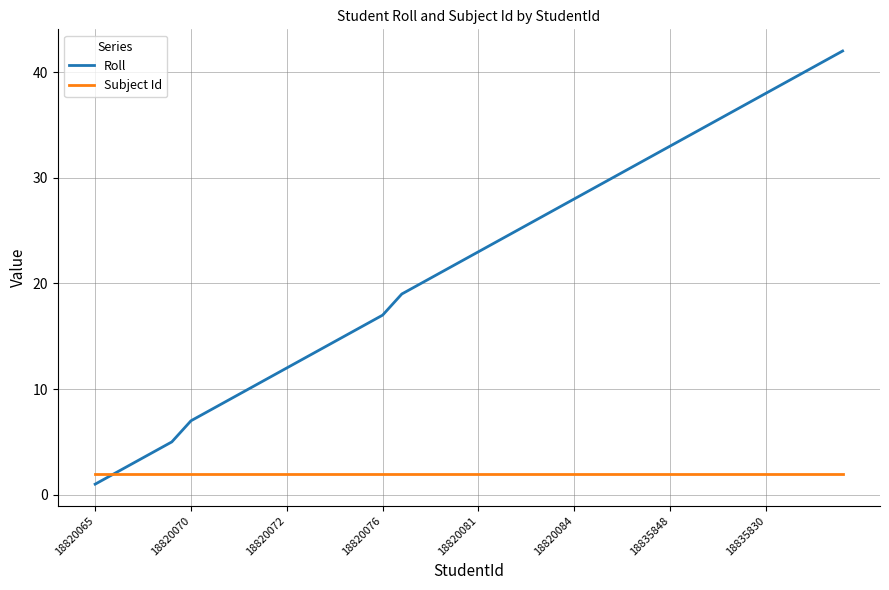

What is the maximum value for Roll?

42